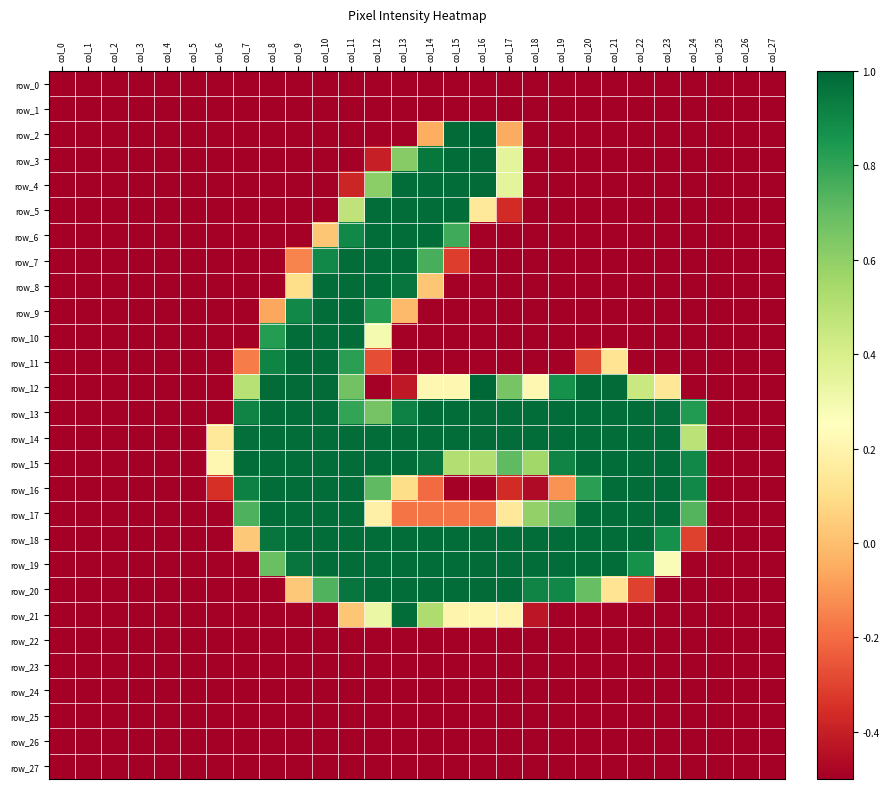

Reading left to right, extract all data points from this chart.

row_0: -0.5	-0.5	-0.5	-0.5	-0.5	-0.5	-0.5	-0.5	-0.5	-0.5	-0.5	-0.5	-0.5	-0.5	-0.5	-0.5	-0.5	-0.5	-0.5	-0.5	-0.5	-0.5	-0.5	-0.5	-0.5	-0.5	-0.5	-0.5
row_1: -0.5	-0.5	-0.5	-0.5	-0.5	-0.5	-0.5	-0.5	-0.5	-0.5	-0.5	-0.5	-0.5	-0.5	-0.5	-0.5	-0.5	-0.5	-0.5	-0.5	-0.5	-0.5	-0.5	-0.5	-0.5	-0.5	-0.5	-0.5
row_2: -0.5	-0.5	-0.5	-0.5	-0.5	-0.5	-0.5	-0.5	-0.5	-0.5	-0.5	-0.5	-0.5	-0.5	-0.0	1.0	1.0	-0.1	-0.5	-0.5	-0.5	-0.5	-0.5	-0.5	-0.5	-0.5	-0.5	-0.5
row_3: -0.5	-0.5	-0.5	-0.5	-0.5	-0.5	-0.5	-0.5	-0.5	-0.5	-0.5	-0.5	-0.4	0.6	1.0	1.0	1.0	0.4	-0.5	-0.5	-0.5	-0.5	-0.5	-0.5	-0.5	-0.5	-0.5	-0.5
row_4: -0.5	-0.5	-0.5	-0.5	-0.5	-0.5	-0.5	-0.5	-0.5	-0.5	-0.5	-0.4	0.6	1.0	1.0	1.0	1.0	0.4	-0.5	-0.5	-0.5	-0.5	-0.5	-0.5	-0.5	-0.5	-0.5	-0.5
row_5: -0.5	-0.5	-0.5	-0.5	-0.5	-0.5	-0.5	-0.5	-0.5	-0.5	-0.5	0.5	1.0	1.0	1.0	1.0	0.1	-0.4	-0.5	-0.5	-0.5	-0.5	-0.5	-0.5	-0.5	-0.5	-0.5	-0.5
row_6: -0.5	-0.5	-0.5	-0.5	-0.5	-0.5	-0.5	-0.5	-0.5	-0.5	0.0	0.9	1.0	1.0	1.0	0.8	-0.5	-0.5	-0.5	-0.5	-0.5	-0.5	-0.5	-0.5	-0.5	-0.5	-0.5	-0.5
row_7: -0.5	-0.5	-0.5	-0.5	-0.5	-0.5	-0.5	-0.5	-0.5	-0.1	0.9	1.0	1.0	1.0	0.8	-0.3	-0.5	-0.5	-0.5	-0.5	-0.5	-0.5	-0.5	-0.5	-0.5	-0.5	-0.5	-0.5
row_8: -0.5	-0.5	-0.5	-0.5	-0.5	-0.5	-0.5	-0.5	-0.5	0.1	1.0	1.0	1.0	1.0	0.0	-0.5	-0.5	-0.5	-0.5	-0.5	-0.5	-0.5	-0.5	-0.5	-0.5	-0.5	-0.5	-0.5
row_9: -0.5	-0.5	-0.5	-0.5	-0.5	-0.5	-0.5	-0.5	-0.1	0.9	1.0	1.0	0.8	-0.0	-0.5	-0.5	-0.5	-0.5	-0.5	-0.5	-0.5	-0.5	-0.5	-0.5	-0.5	-0.5	-0.5	-0.5
row_10: -0.5	-0.5	-0.5	-0.5	-0.5	-0.5	-0.5	-0.5	0.8	1.0	1.0	1.0	0.3	-0.5	-0.5	-0.5	-0.5	-0.5	-0.5	-0.5	-0.5	-0.5	-0.5	-0.5	-0.5	-0.5	-0.5	-0.5
row_11: -0.5	-0.5	-0.5	-0.5	-0.5	-0.5	-0.5	-0.2	0.9	1.0	1.0	0.8	-0.3	-0.5	-0.5	-0.5	-0.5	-0.5	-0.5	-0.5	-0.3	0.1	-0.5	-0.5	-0.5	-0.5	-0.5	-0.5
row_12: -0.5	-0.5	-0.5	-0.5	-0.5	-0.5	-0.5	0.5	1.0	1.0	1.0	0.7	-0.5	-0.4	0.2	0.2	1.0	0.7	0.2	0.9	1.0	1.0	0.4	0.1	-0.5	-0.5	-0.5	-0.5
row_13: -0.5	-0.5	-0.5	-0.5	-0.5	-0.5	-0.5	0.9	1.0	1.0	1.0	0.8	0.7	0.9	1.0	1.0	1.0	1.0	1.0	1.0	1.0	1.0	1.0	1.0	0.8	-0.5	-0.5	-0.5
row_14: -0.5	-0.5	-0.5	-0.5	-0.5	-0.5	0.1	1.0	1.0	1.0	1.0	1.0	1.0	1.0	1.0	1.0	1.0	1.0	1.0	1.0	1.0	1.0	1.0	1.0	0.5	-0.5	-0.5	-0.5
row_15: -0.5	-0.5	-0.5	-0.5	-0.5	-0.5	0.2	1.0	1.0	1.0	1.0	1.0	1.0	1.0	1.0	0.5	0.5	0.7	0.6	0.9	1.0	1.0	1.0	1.0	0.9	-0.5	-0.5	-0.5
row_16: -0.5	-0.5	-0.5	-0.5	-0.5	-0.5	-0.4	0.9	1.0	1.0	1.0	1.0	0.7	0.1	-0.2	-0.5	-0.5	-0.4	-0.5	-0.1	0.8	1.0	1.0	1.0	0.9	-0.5	-0.5	-0.5
row_17: -0.5	-0.5	-0.5	-0.5	-0.5	-0.5	-0.5	0.7	1.0	1.0	1.0	1.0	0.2	-0.2	-0.2	-0.2	-0.2	0.1	0.6	0.7	1.0	1.0	1.0	1.0	0.7	-0.5	-0.5	-0.5
row_18: -0.5	-0.5	-0.5	-0.5	-0.5	-0.5	-0.5	0.0	1.0	1.0	1.0	1.0	1.0	1.0	1.0	1.0	1.0	1.0	1.0	1.0	1.0	1.0	1.0	0.9	-0.3	-0.5	-0.5	-0.5
row_19: -0.5	-0.5	-0.5	-0.5	-0.5	-0.5	-0.5	-0.5	0.7	1.0	1.0	1.0	1.0	1.0	1.0	1.0	1.0	1.0	1.0	1.0	1.0	1.0	0.9	0.3	-0.5	-0.5	-0.5	-0.5
row_20: -0.5	-0.5	-0.5	-0.5	-0.5	-0.5	-0.5	-0.5	-0.5	0.0	0.7	1.0	1.0	1.0	1.0	1.0	1.0	1.0	0.9	0.9	0.7	0.1	-0.3	-0.5	-0.5	-0.5	-0.5	-0.5
row_21: -0.5	-0.5	-0.5	-0.5	-0.5	-0.5	-0.5	-0.5	-0.5	-0.5	-0.5	0.0	0.3	1.0	0.5	0.2	0.2	0.2	-0.4	-0.5	-0.5	-0.5	-0.5	-0.5	-0.5	-0.5	-0.5	-0.5
row_22: -0.5	-0.5	-0.5	-0.5	-0.5	-0.5	-0.5	-0.5	-0.5	-0.5	-0.5	-0.5	-0.5	-0.5	-0.5	-0.5	-0.5	-0.5	-0.5	-0.5	-0.5	-0.5	-0.5	-0.5	-0.5	-0.5	-0.5	-0.5
row_23: -0.5	-0.5	-0.5	-0.5	-0.5	-0.5	-0.5	-0.5	-0.5	-0.5	-0.5	-0.5	-0.5	-0.5	-0.5	-0.5	-0.5	-0.5	-0.5	-0.5	-0.5	-0.5	-0.5	-0.5	-0.5	-0.5	-0.5	-0.5
row_24: -0.5	-0.5	-0.5	-0.5	-0.5	-0.5	-0.5	-0.5	-0.5	-0.5	-0.5	-0.5	-0.5	-0.5	-0.5	-0.5	-0.5	-0.5	-0.5	-0.5	-0.5	-0.5	-0.5	-0.5	-0.5	-0.5	-0.5	-0.5
row_25: -0.5	-0.5	-0.5	-0.5	-0.5	-0.5	-0.5	-0.5	-0.5	-0.5	-0.5	-0.5	-0.5	-0.5	-0.5	-0.5	-0.5	-0.5	-0.5	-0.5	-0.5	-0.5	-0.5	-0.5	-0.5	-0.5	-0.5	-0.5
row_26: -0.5	-0.5	-0.5	-0.5	-0.5	-0.5	-0.5	-0.5	-0.5	-0.5	-0.5	-0.5	-0.5	-0.5	-0.5	-0.5	-0.5	-0.5	-0.5	-0.5	-0.5	-0.5	-0.5	-0.5	-0.5	-0.5	-0.5	-0.5
row_27: -0.5	-0.5	-0.5	-0.5	-0.5	-0.5	-0.5	-0.5	-0.5	-0.5	-0.5	-0.5	-0.5	-0.5	-0.5	-0.5	-0.5	-0.5	-0.5	-0.5	-0.5	-0.5	-0.5	-0.5	-0.5	-0.5	-0.5	-0.5